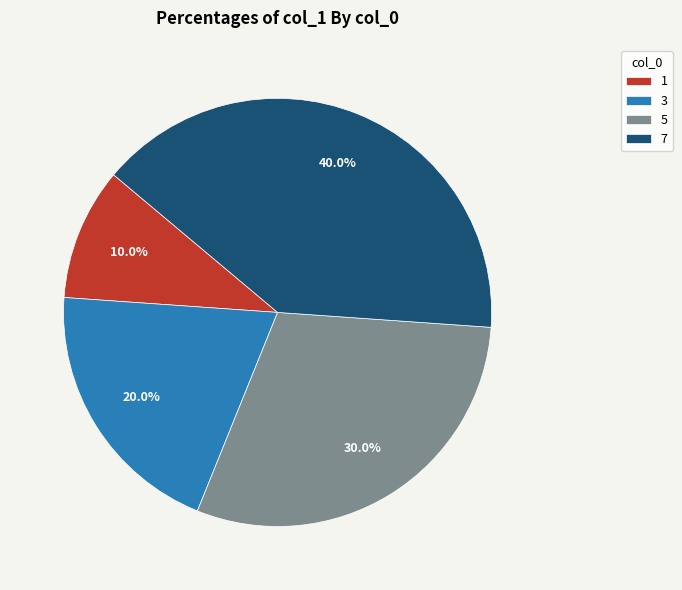

How many segments does this pie chart have?

4